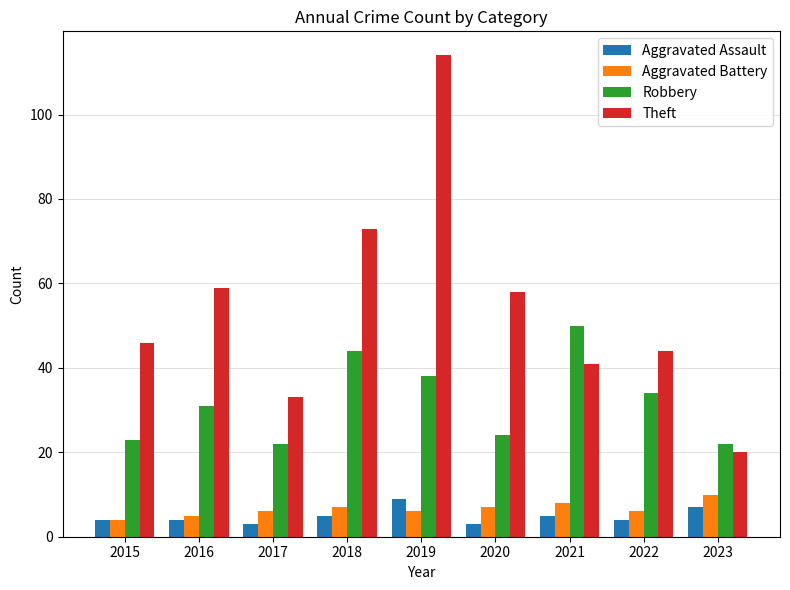

Reading left to right, extract all data points from this chart.

Aggravated Assault: 2015=4	2016=4	2017=3	2018=5	2019=9	2020=3	2021=5	2022=4	2023=7
Aggravated Battery: 2015=4	2016=5	2017=6	2018=7	2019=6	2020=7	2021=8	2022=6	2023=10
Robbery: 2015=23	2016=31	2017=22	2018=44	2019=38	2020=24	2021=50	2022=34	2023=22
Theft: 2015=46	2016=59	2017=33	2018=73	2019=114	2020=58	2021=41	2022=44	2023=20